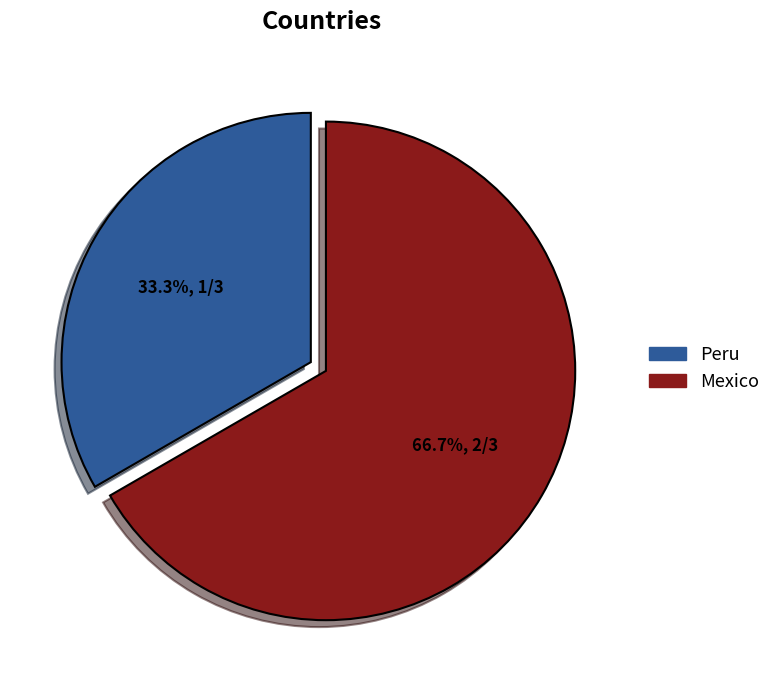

To the nearest percent, what portion does Peru represent?

33%